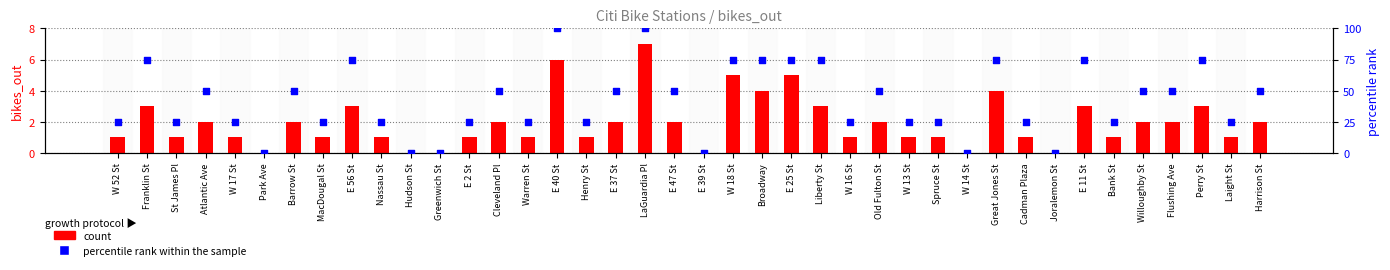

Which series contains the lowest Y value?

count